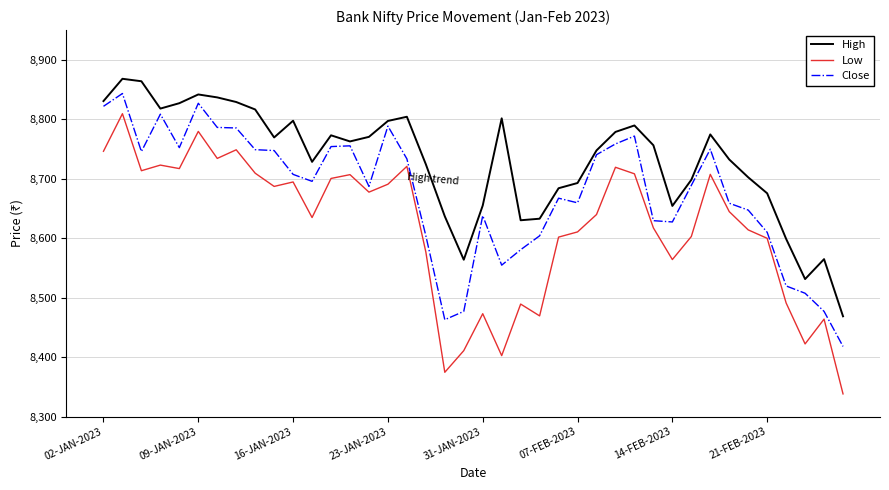

Rank the series by their average value, from highest to lowest.

High, Close, Low